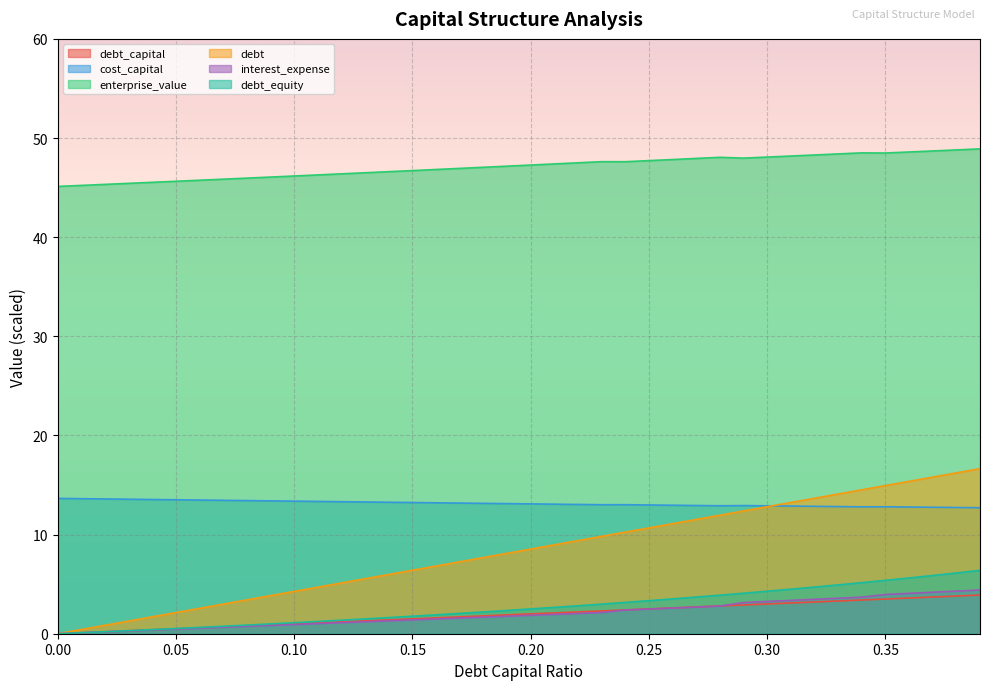

At how many categories does at least one series exceed 15?

40